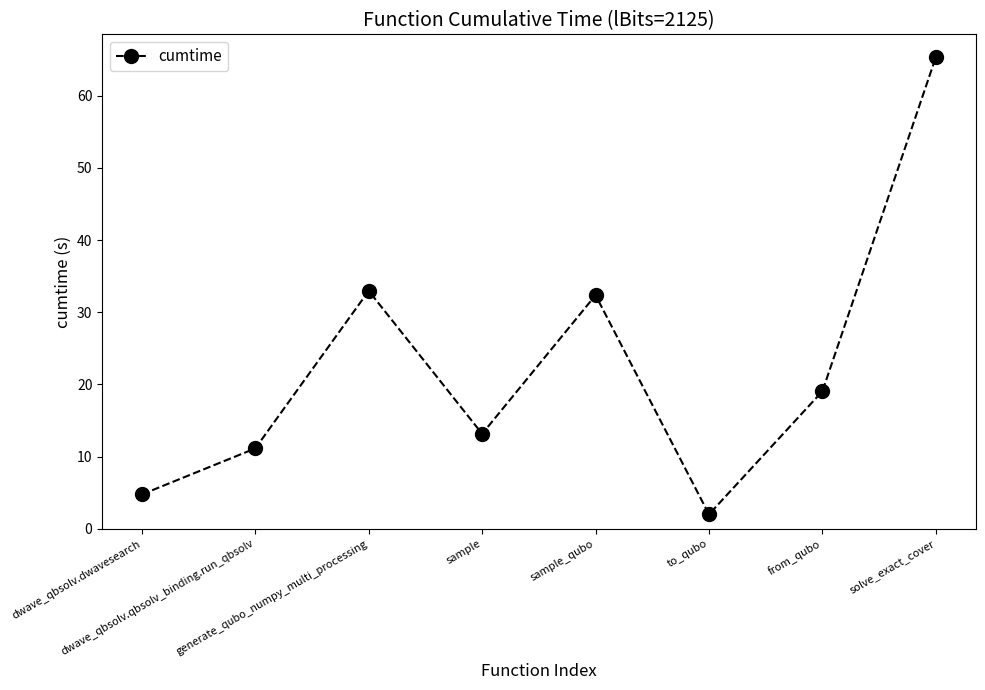

Where is the first local minimum?

sample